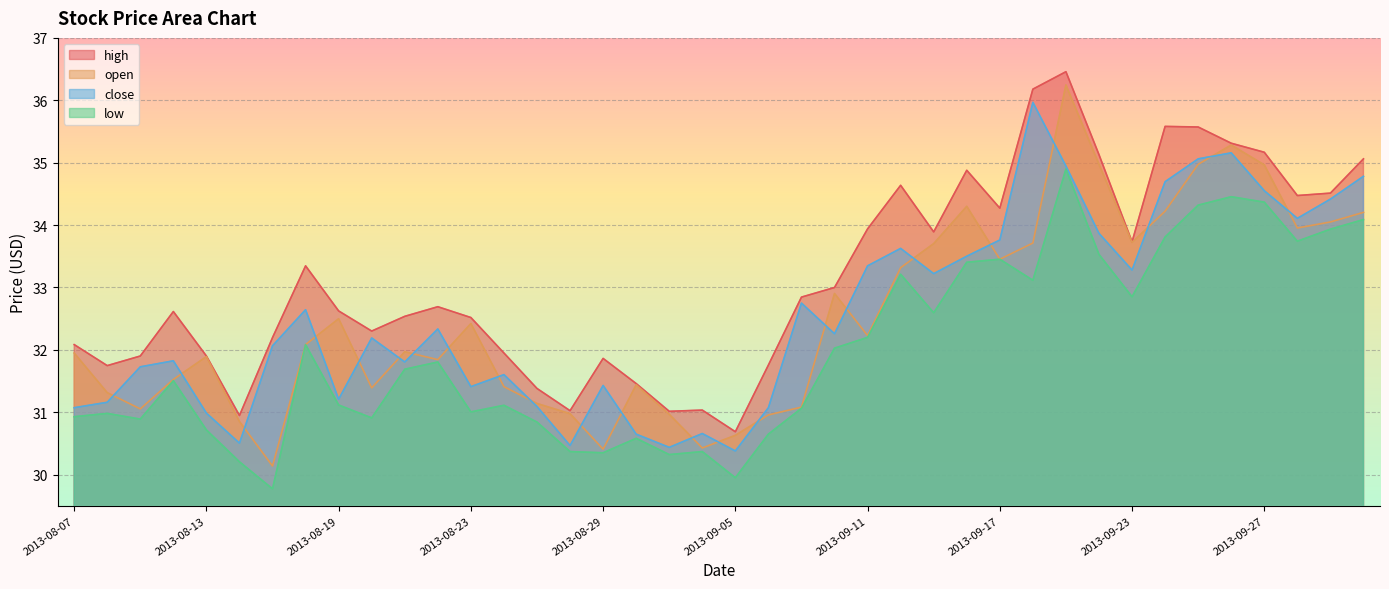

What is the label of the 32nd point from the left?

2013-09-20